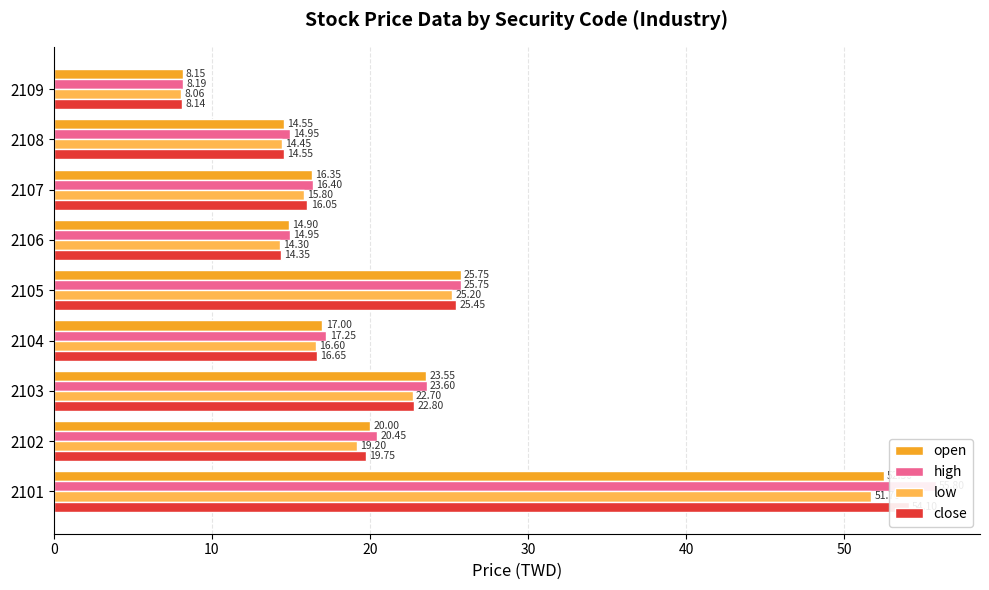

Is it true that close equals 34.1 at 2102?

False